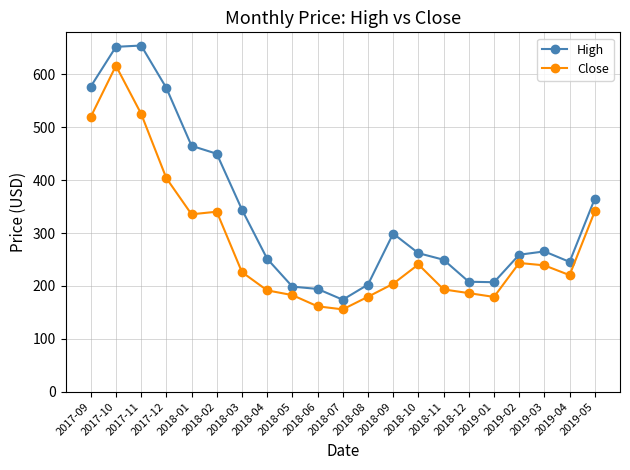

Which series has the largest total across all categories?

High